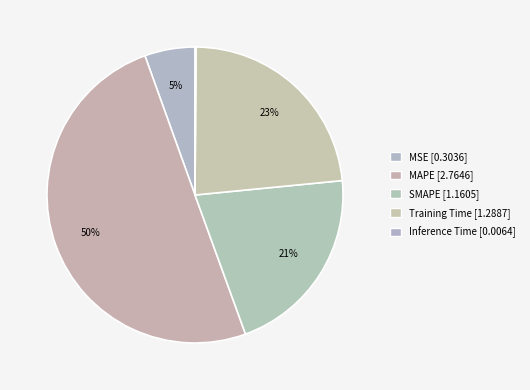

Which category has the biggest portion of the pie?

MAPE